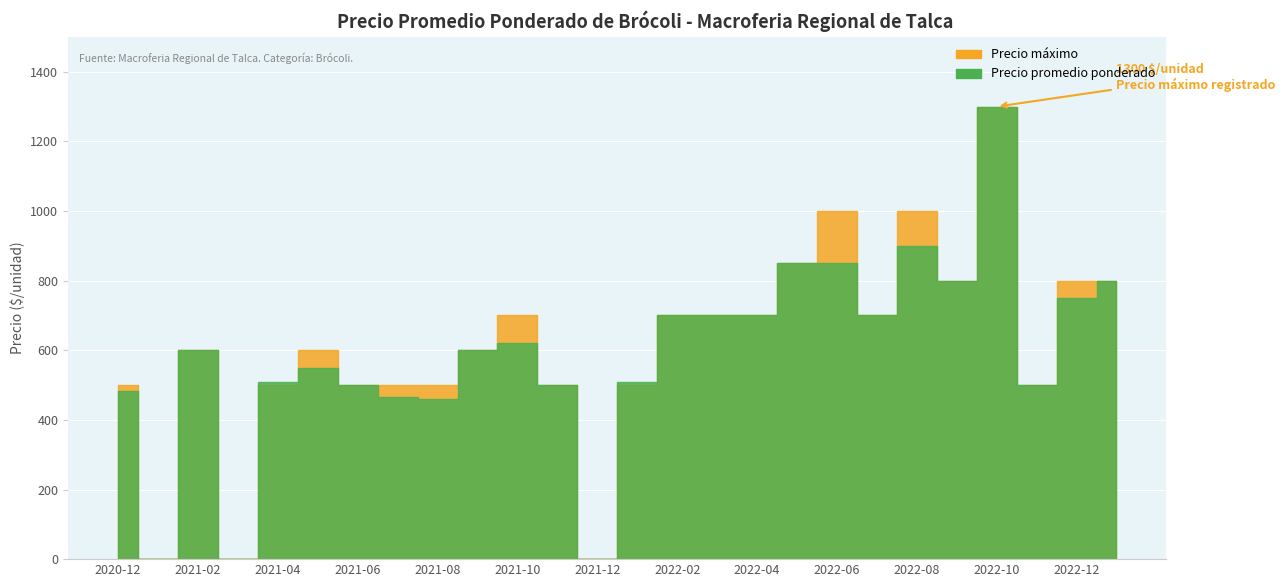

What is the average value of the Precio promedio ponderado series?

590